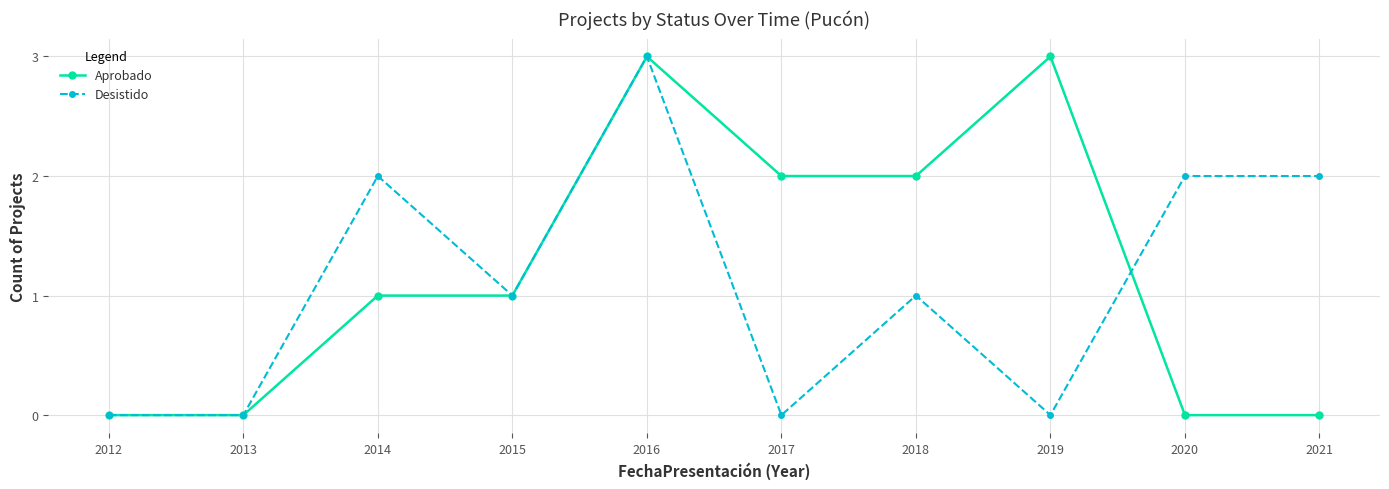

The Desistido series shows 2 at 2014. True or false?

True